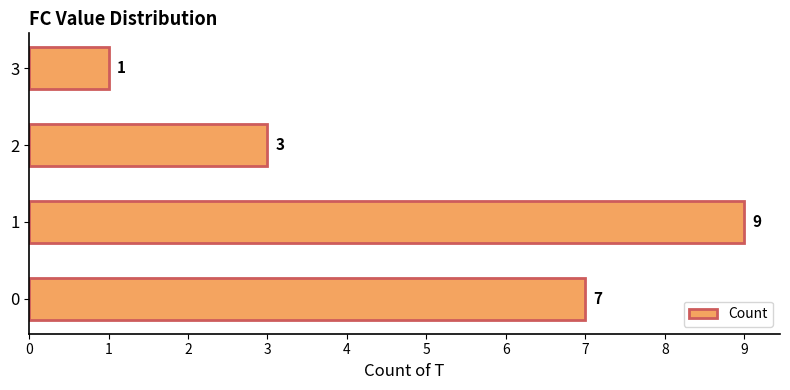

List the labels in order of value, smallest first.

3, 2, 0, 1